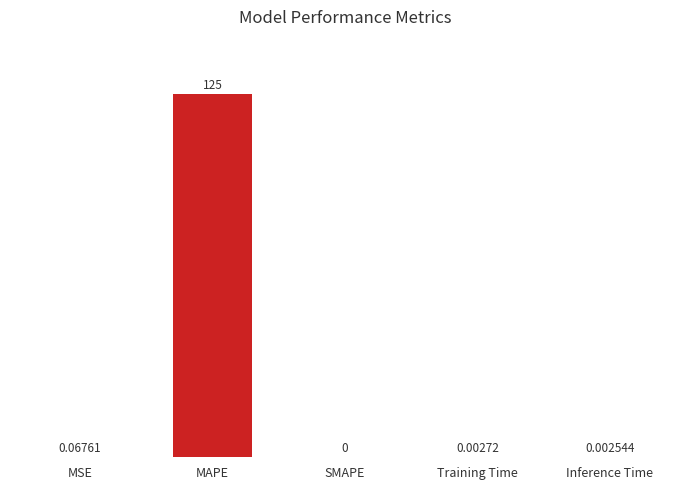

At which label is the value closest to 62?

MSE